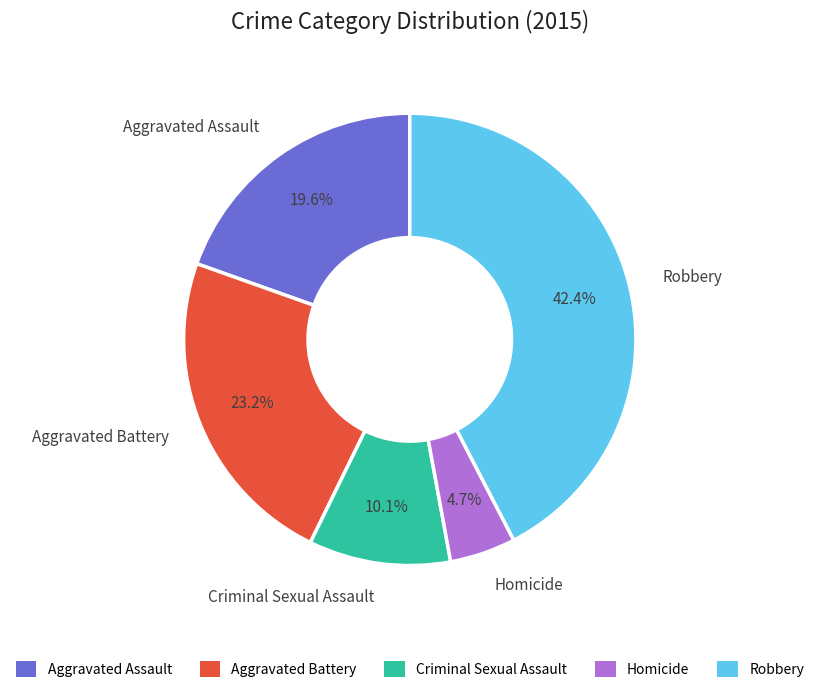

To the nearest percent, what is the average slice percentage?

20%